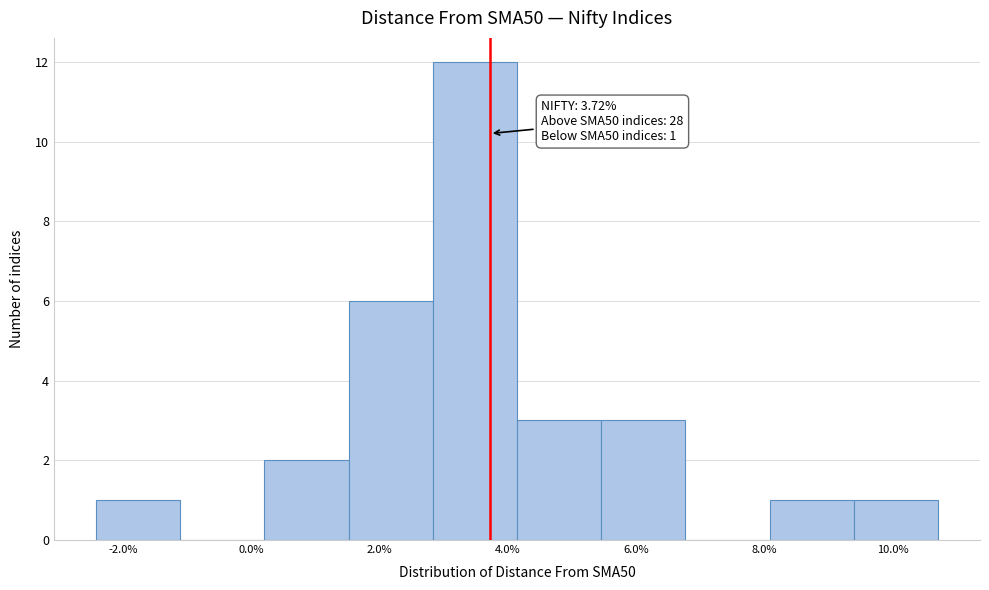

Over which range of the x-axis is the bar tallest?

2.8 to 4.2